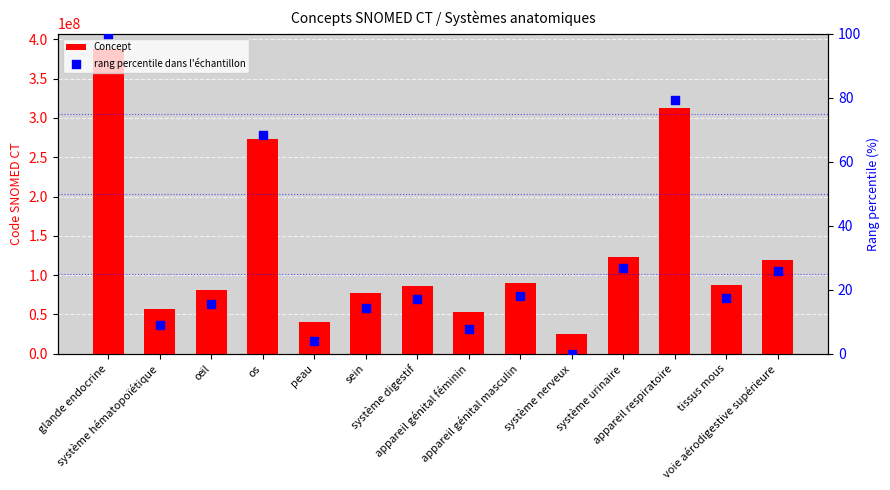

At how many categories does at least one series exceed 133903283?

3